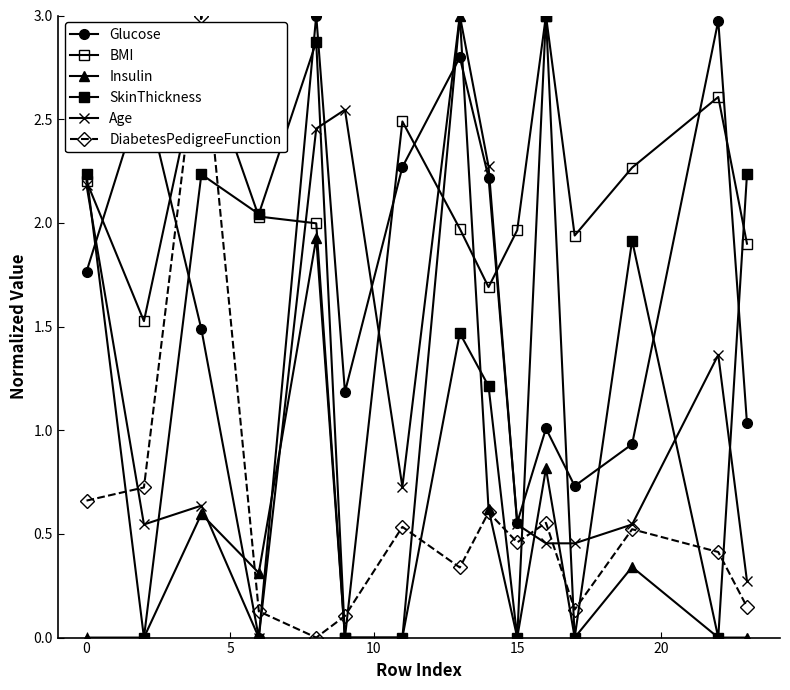

Reading right to left, transcribe all the data shown in this chart.

Glucose: 1.0	3.0	0.9	0.7	1.0	0.6	2.2	2.8	2.3	1.2	3.0	0.0	1.5	2.6	1.8
BMI: 1.9	2.6	2.3	1.9	3.0	2.0	1.7	2.0	2.5	0.0	2.0	2.0	2.8	1.5	2.2
Insulin: 0.0	0.0	0.3	0.0	0.8	0.0	0.6	3.0	0.0	0.0	1.9	0.3	0.6	0.0	0.0
SkinThickness: 2.2	0.0	1.9	0.0	3.0	0.0	1.2	1.5	0.0	0.0	2.9	2.0	2.2	0.0	2.2
Age: 0.3	1.4	0.5	0.5	0.5	0.5	2.3	3.0	0.7	2.5	2.5	0.0	0.6	0.5	2.2
DiabetesPedigreeFunction: 0.1	0.4	0.5	0.1	0.6	0.5	0.6	0.3	0.5	0.1	0.0	0.1	3.0	0.7	0.7